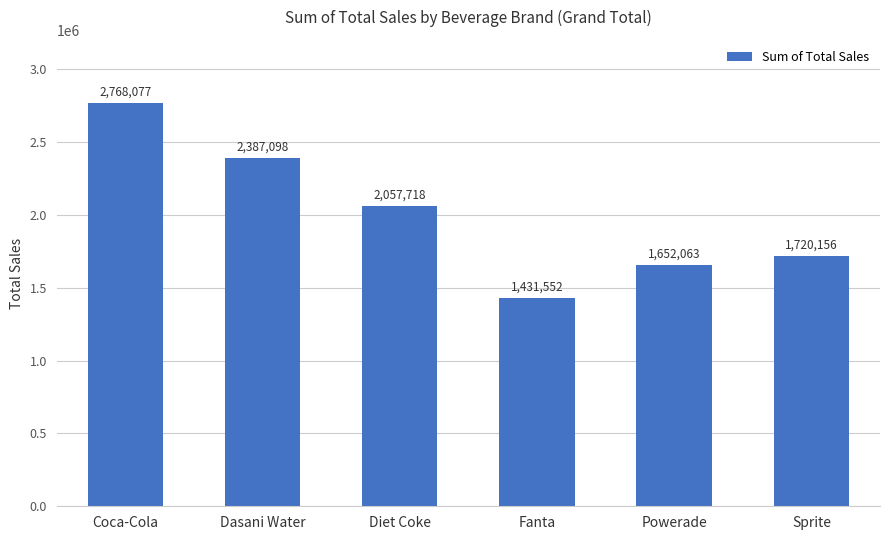

What is the change in value from Fanta to Sprite?

+288604.2